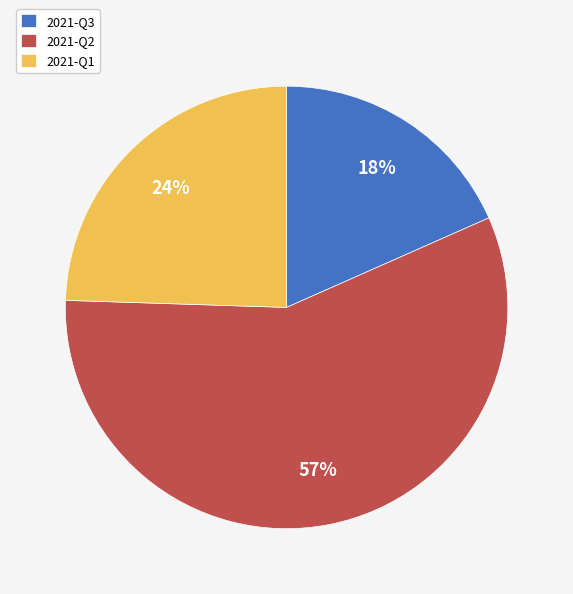

Rank the categories by value from highest to lowest.

2021-Q2, 2021-Q1, 2021-Q3